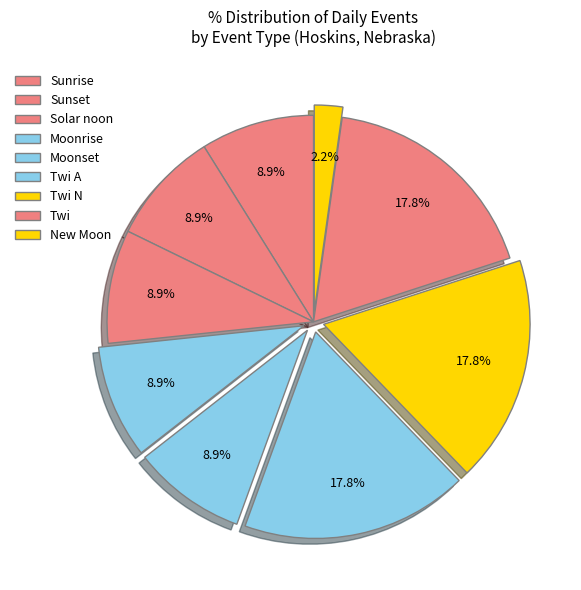

How many slices are in this pie chart?

9